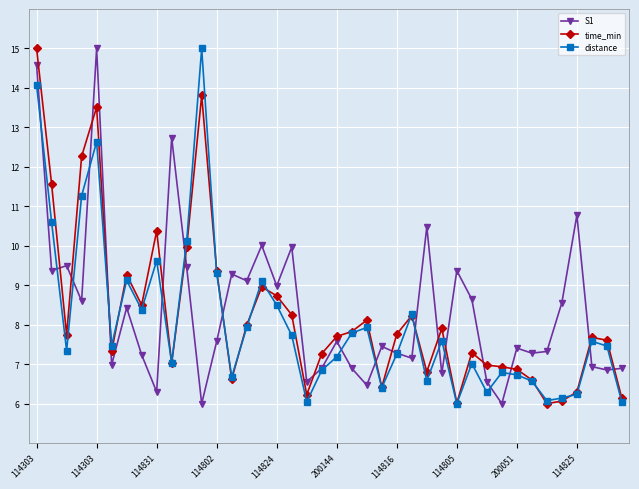

What is the value of the S1 point at the 38th from the left?

6.9